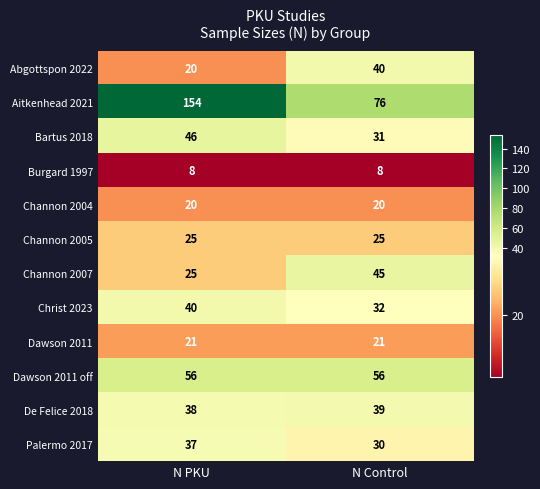

At N Control, list the series in order from smallest to largest.

Burgard 1997, Channon 2004, Dawson 2011, Channon 2005, Palermo 2017, Bartus 2018, Christ 2023, De Felice 2018, Abgottspon 2022, Channon 2007, Dawson 2011 off, Aitkenhead 2021